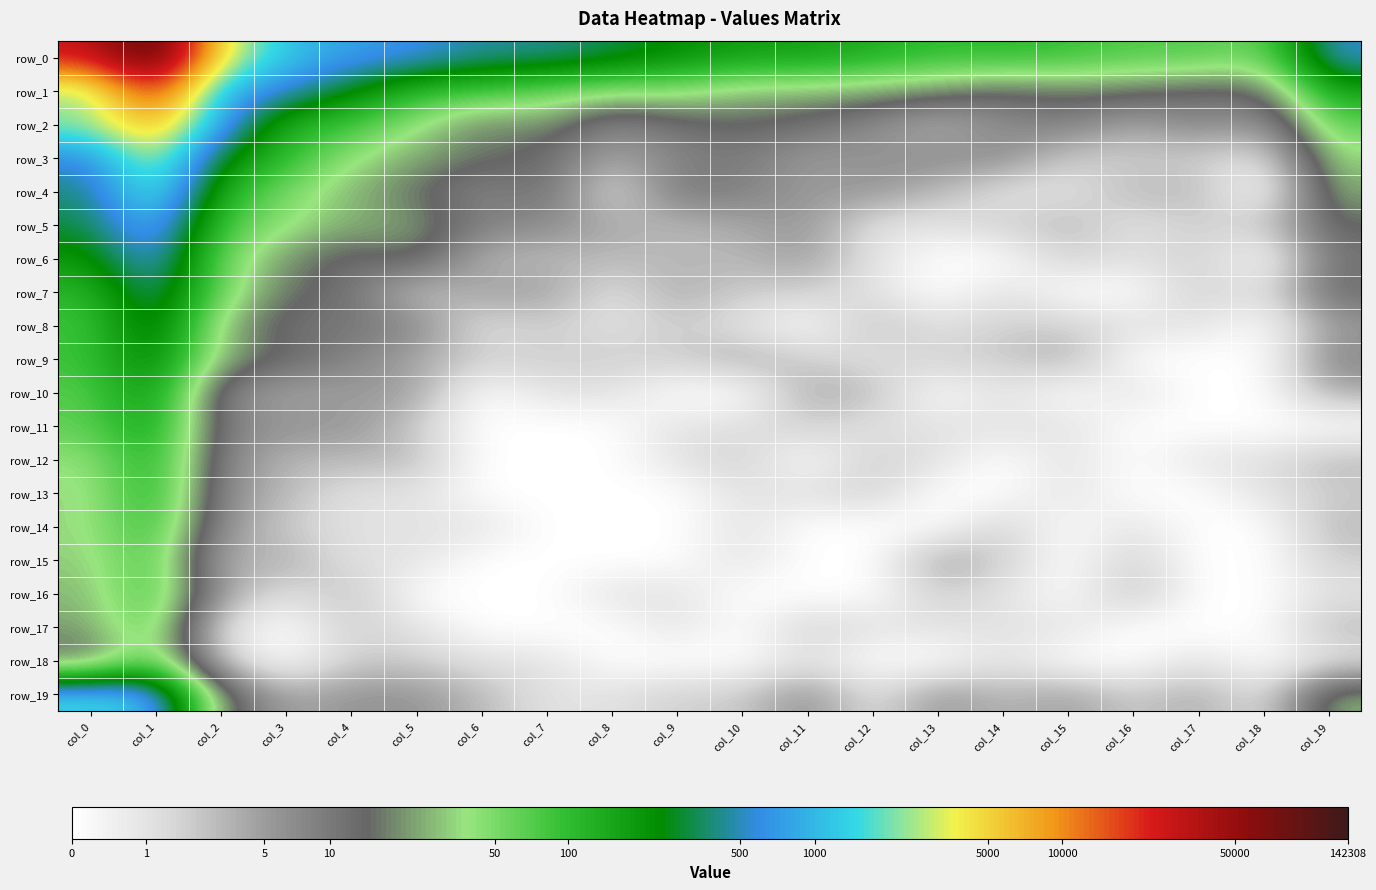

Between col_7 and col_15, which is larger?

col_7